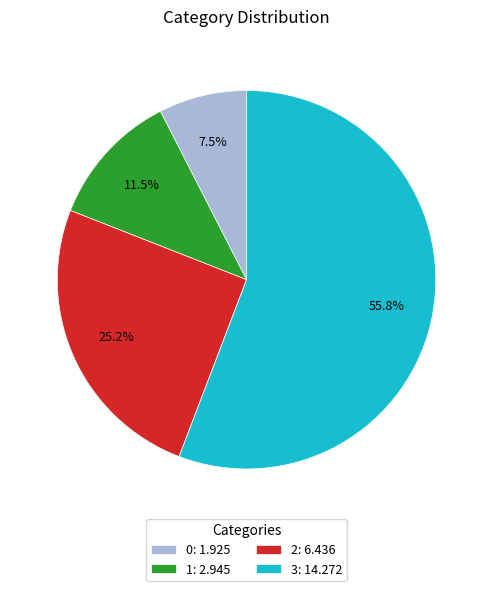

Is the sum of 3 and 2 greater than half?

Yes